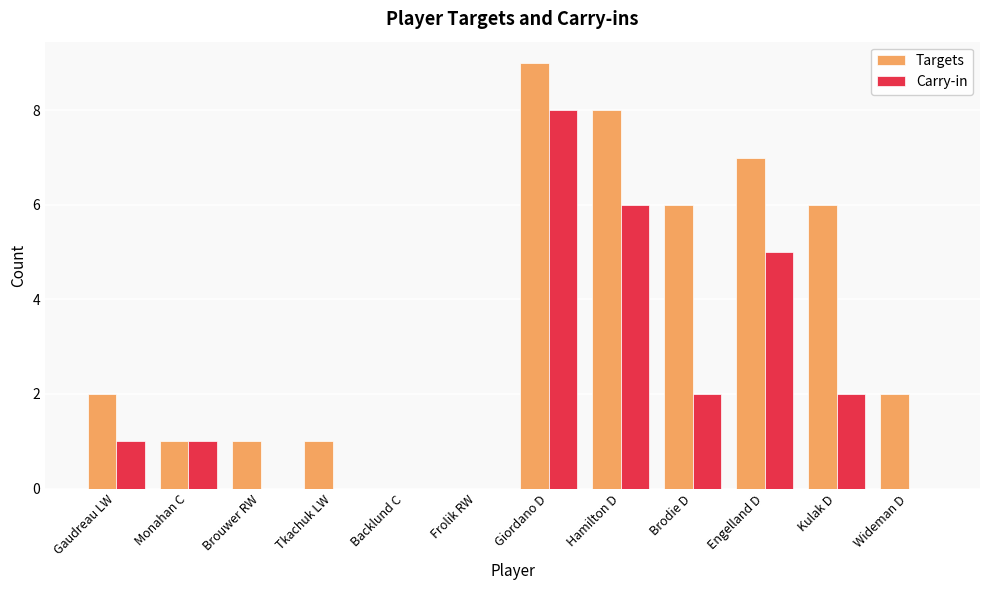

Which series changed the most between Gaudreau LW and Hamilton D?

Targets